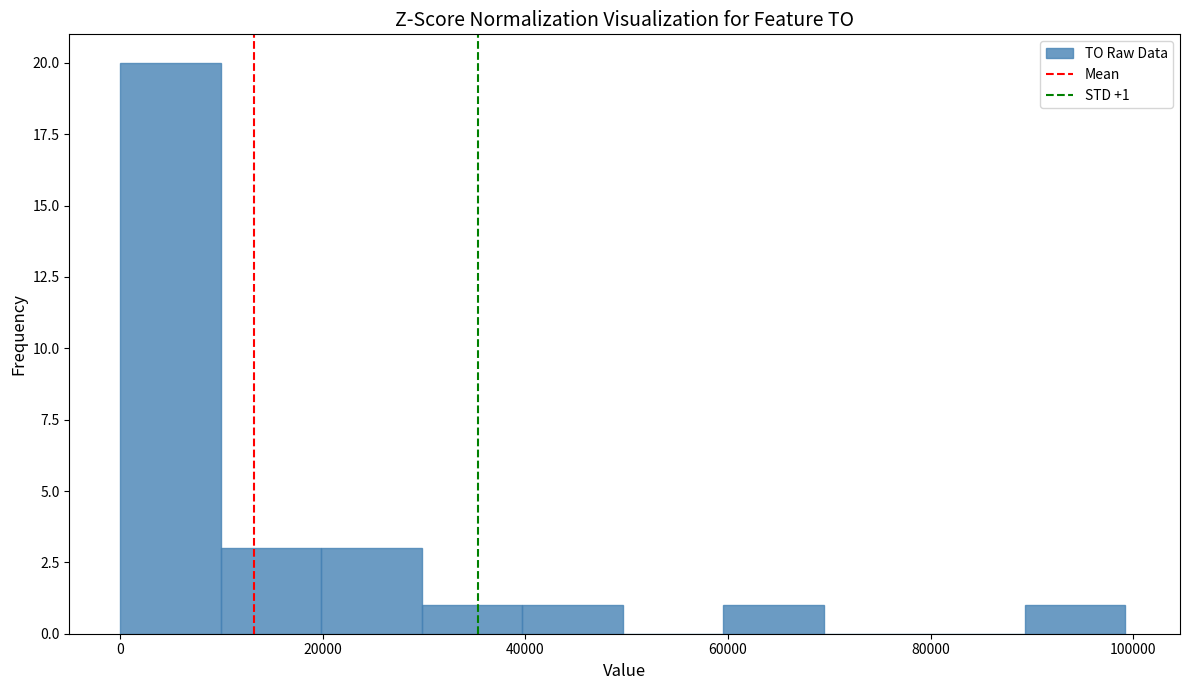

Which range on the x-axis has the tallest bar?

0 to 10000